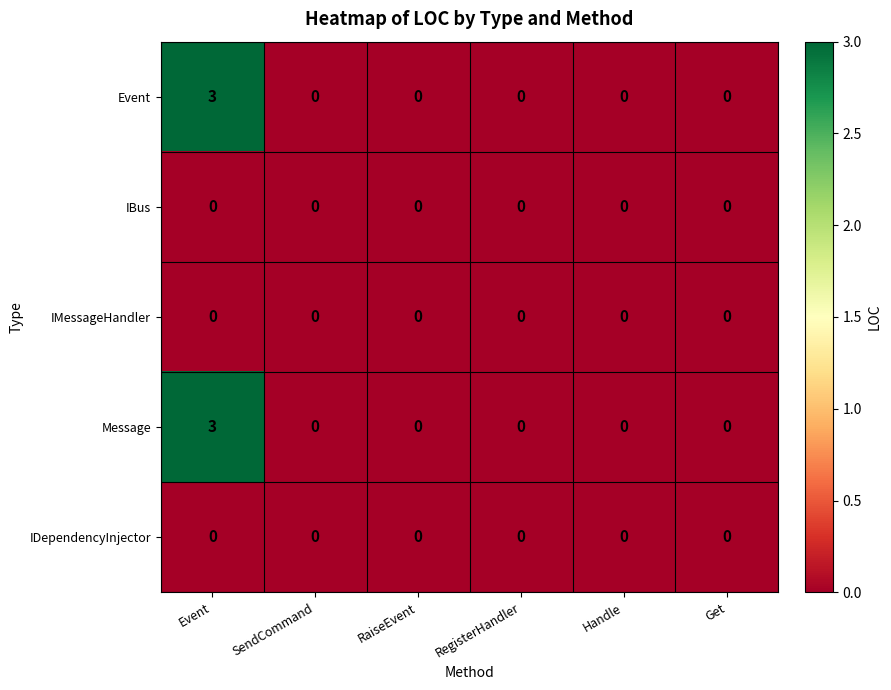

At which category is the sum across all series the highest?

Event